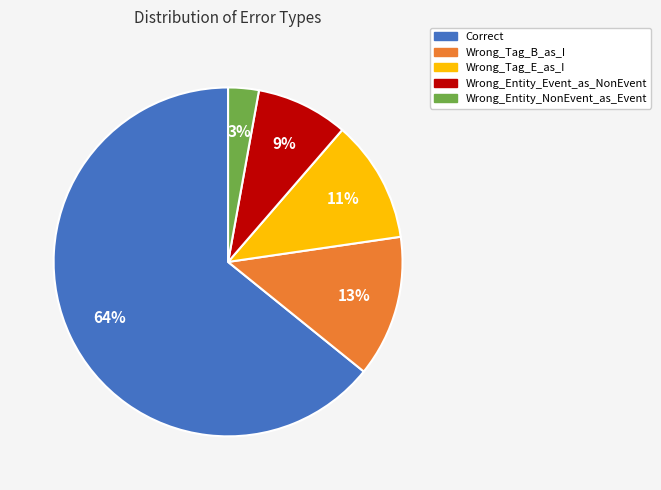

What is the smallest slice in the pie chart?

Wrong_Entity_NonEvent_as_Event